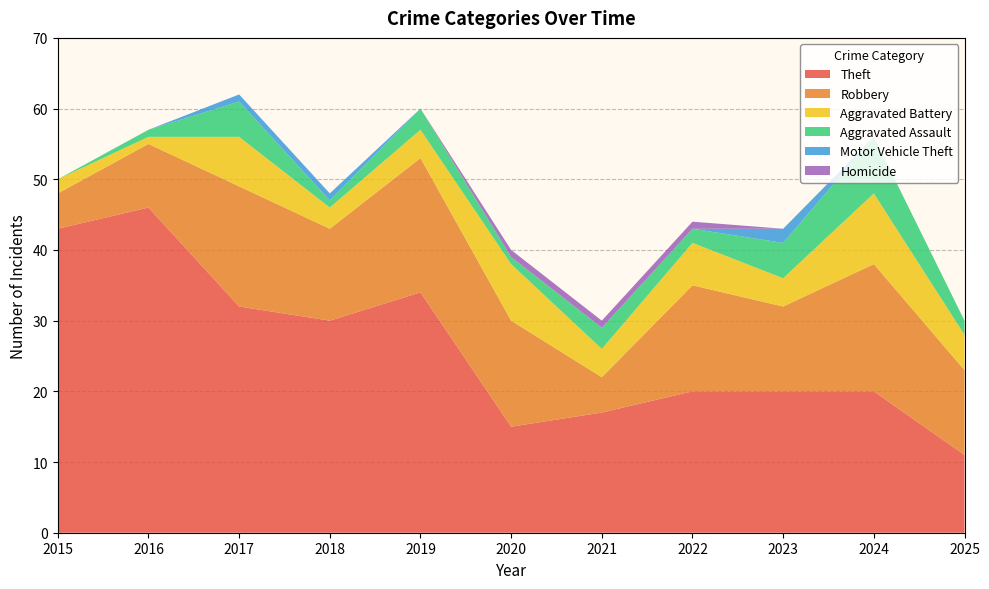

In Aggravated Battery, how many points are higher than both neighbors (excluding endpoints)?

4